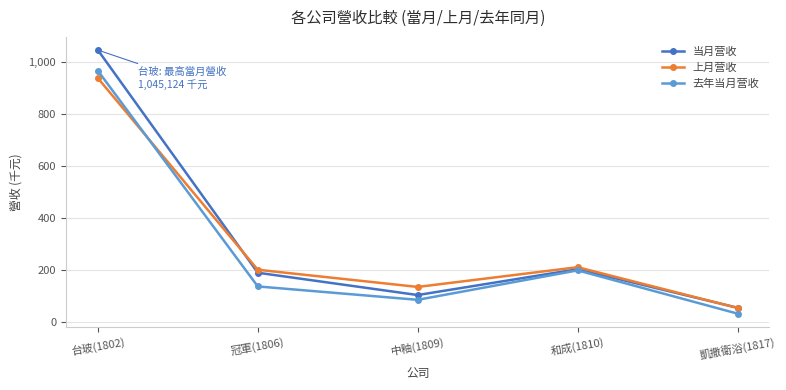

Reading left to right, extract all data points from this chart.

当月营收: 台玻(1802)=1045.1	冠軍(1806)=189.9	中釉(1809)=104.2	和成(1810)=203.6	凱撒衛浴(1817)=55.5
上月营收: 台玻(1802)=937.3	冠軍(1806)=201.3	中釉(1809)=135.4	和成(1810)=211.2	凱撒衛浴(1817)=54.6
去年当月营收: 台玻(1802)=965.6	冠軍(1806)=137.3	中釉(1809)=85.9	和成(1810)=199.0	凱撒衛浴(1817)=32.8